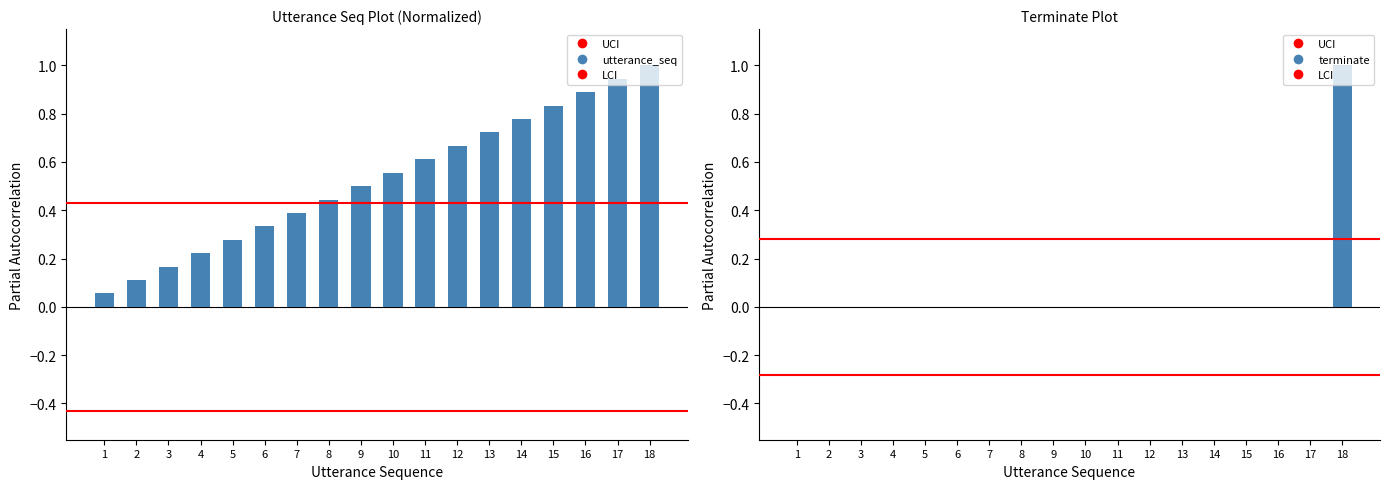

The value of utterance_seq at 14 is 0.8. True or false?

True